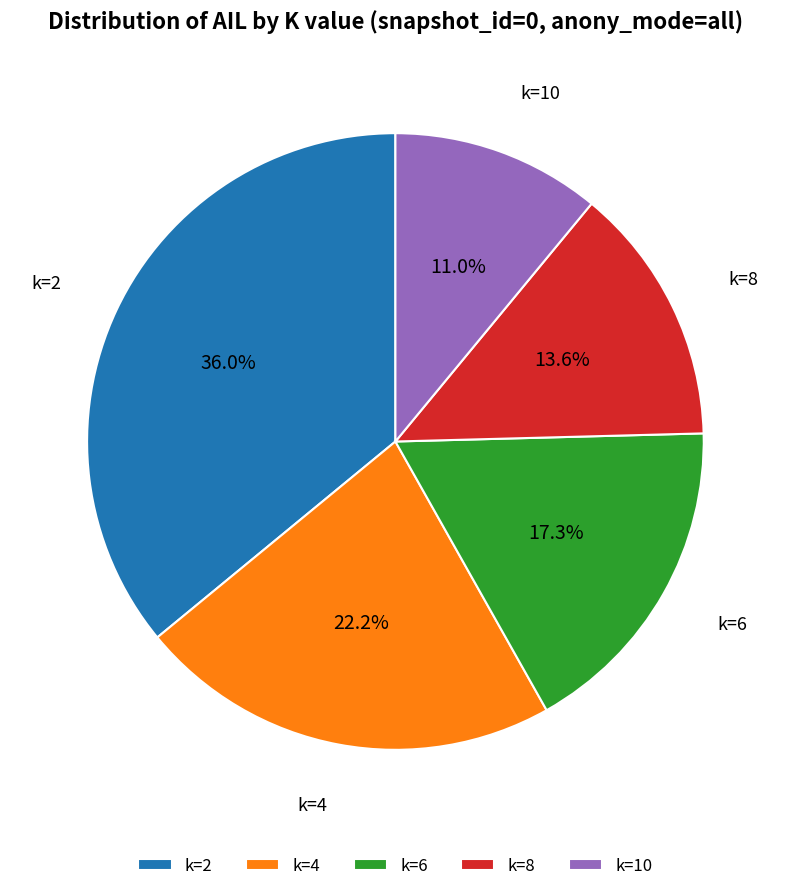

The k=10 slice represents 1% of the pie. True or false?

False